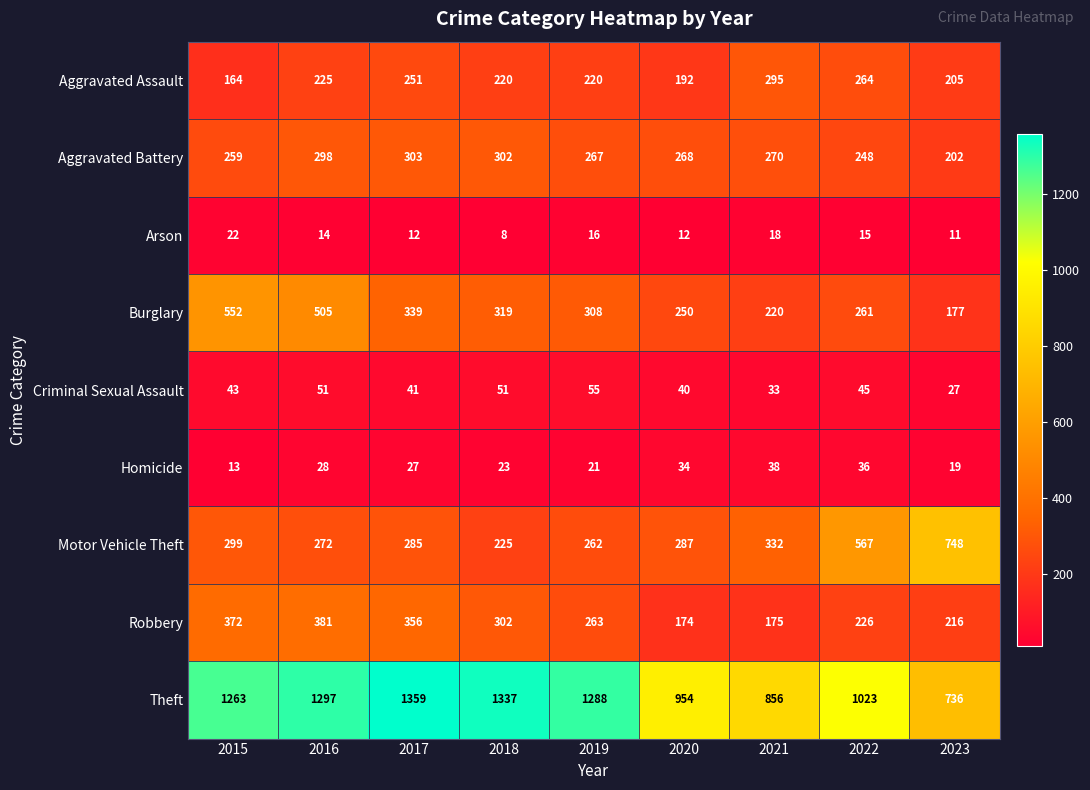

What is the highest value of the Motor Vehicle Theft series?

748